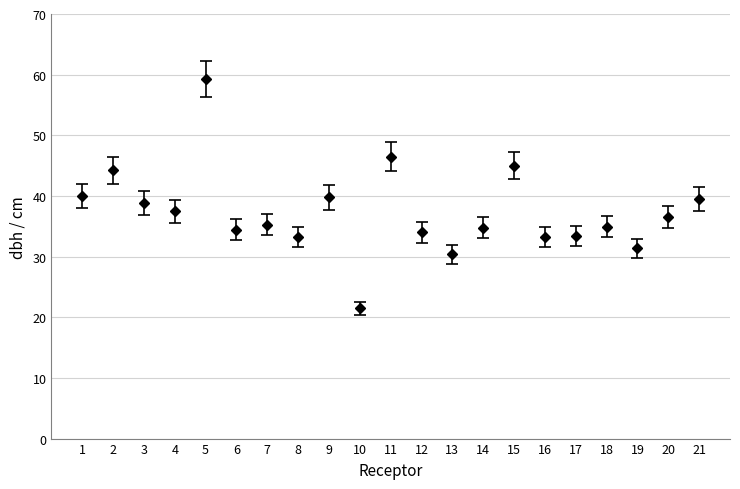

What is the ratio of the value at 14 to the value at 17?

1.0